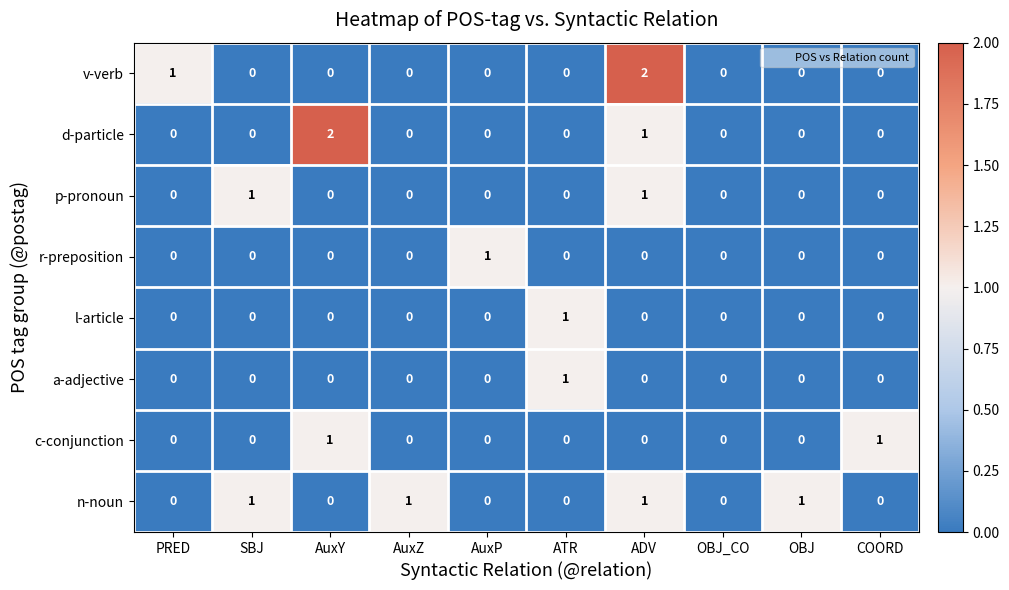

The value of n-noun at PRED is 0. True or false?

True